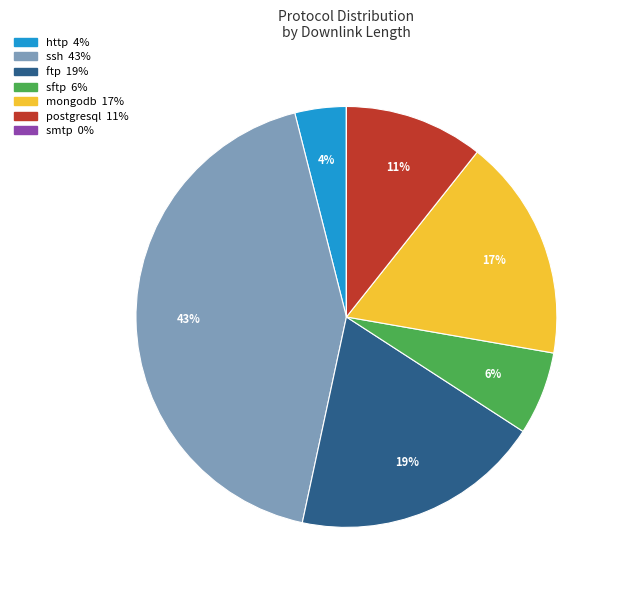

Which has a higher value, ftp or ssh?

ssh